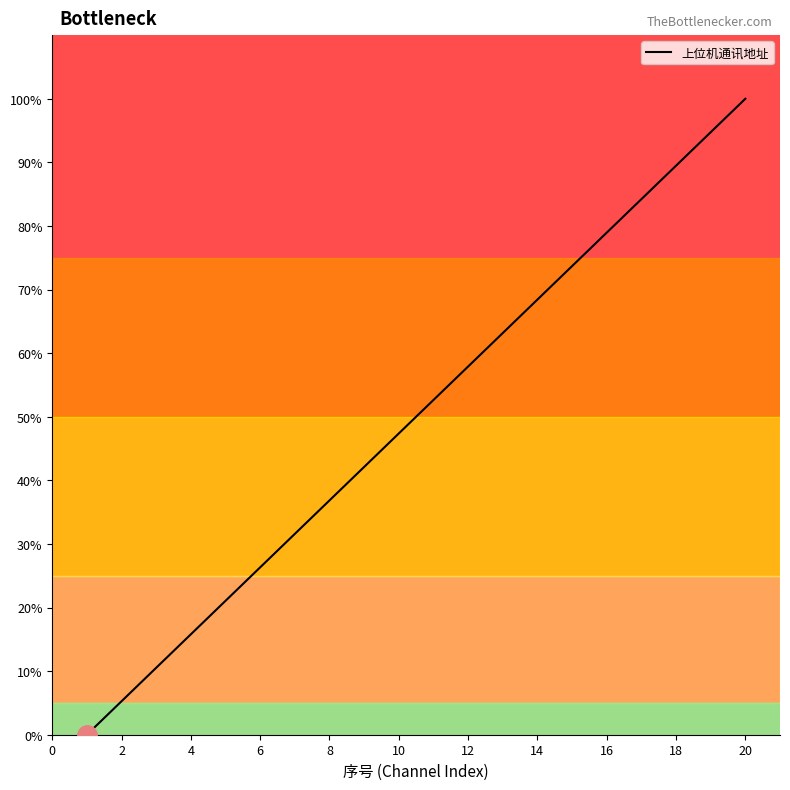

How many series are shown in this chart?

1